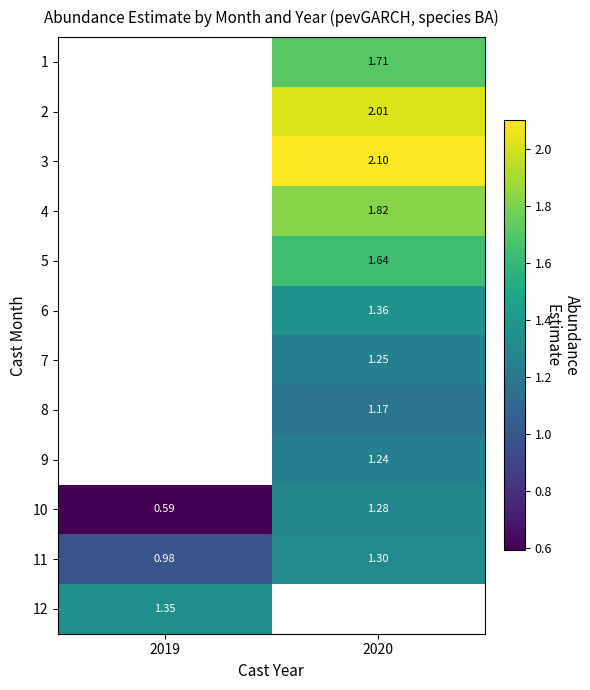

Which label corresponds to the smallest value in the chart?

2019